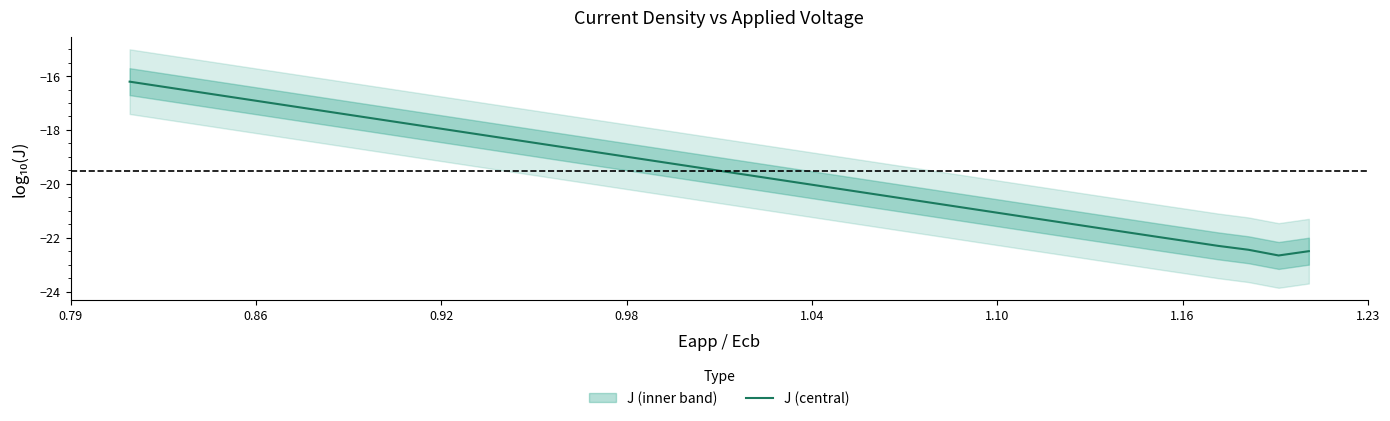

Reading left to right, extract all data points from this chart.

-16.2	-16.4	-16.5	-16.7	-16.9	-17.1	-17.2	-17.4	-17.6	-17.7	-17.9	-18.1	-18.2	-18.4	-18.6	-18.8	-18.9	-19.1	-19.3	-19.4	-19.6	-19.8	-19.9	-20.1	-20.3	-20.4	-20.6	-20.8	-21.0	-21.1	-21.3	-21.5	-21.6	-21.8	-22.0	-22.1	-22.3	-22.4	-22.7	-22.5